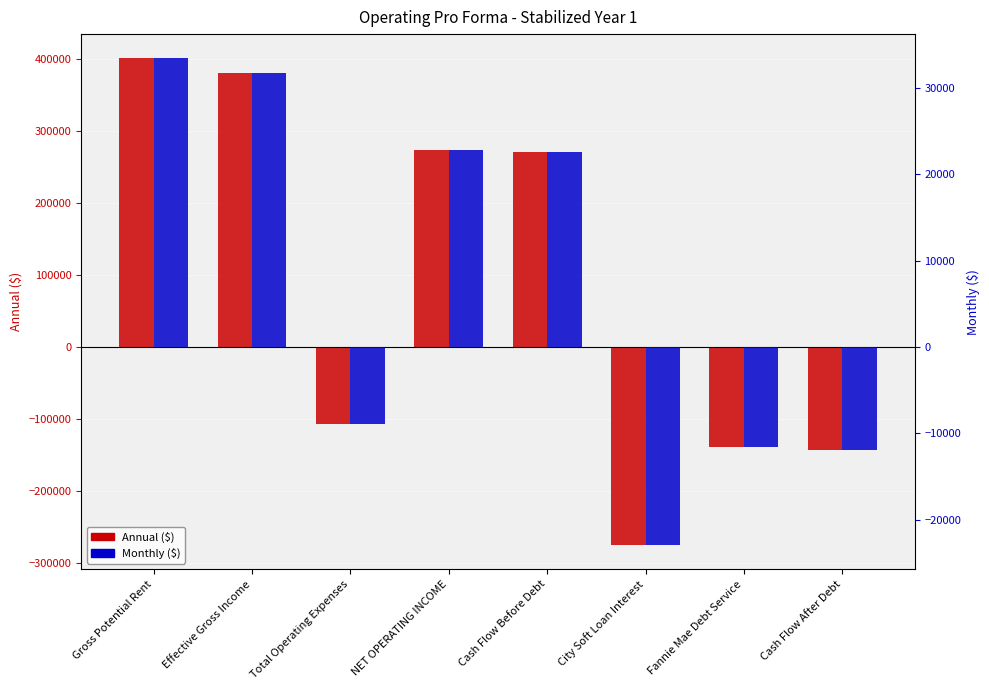

List the series in order of their peak value, highest first.

Annual, Monthly